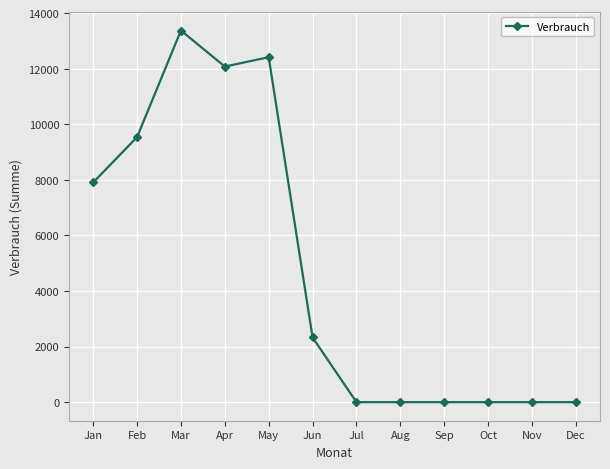

What is the value of the 6th point from the left?

2328